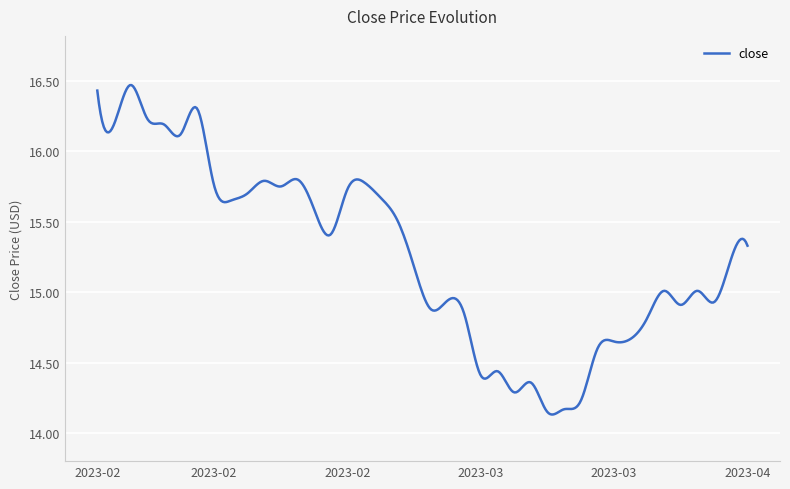

Is this an area chart (filled region under the line)?

No